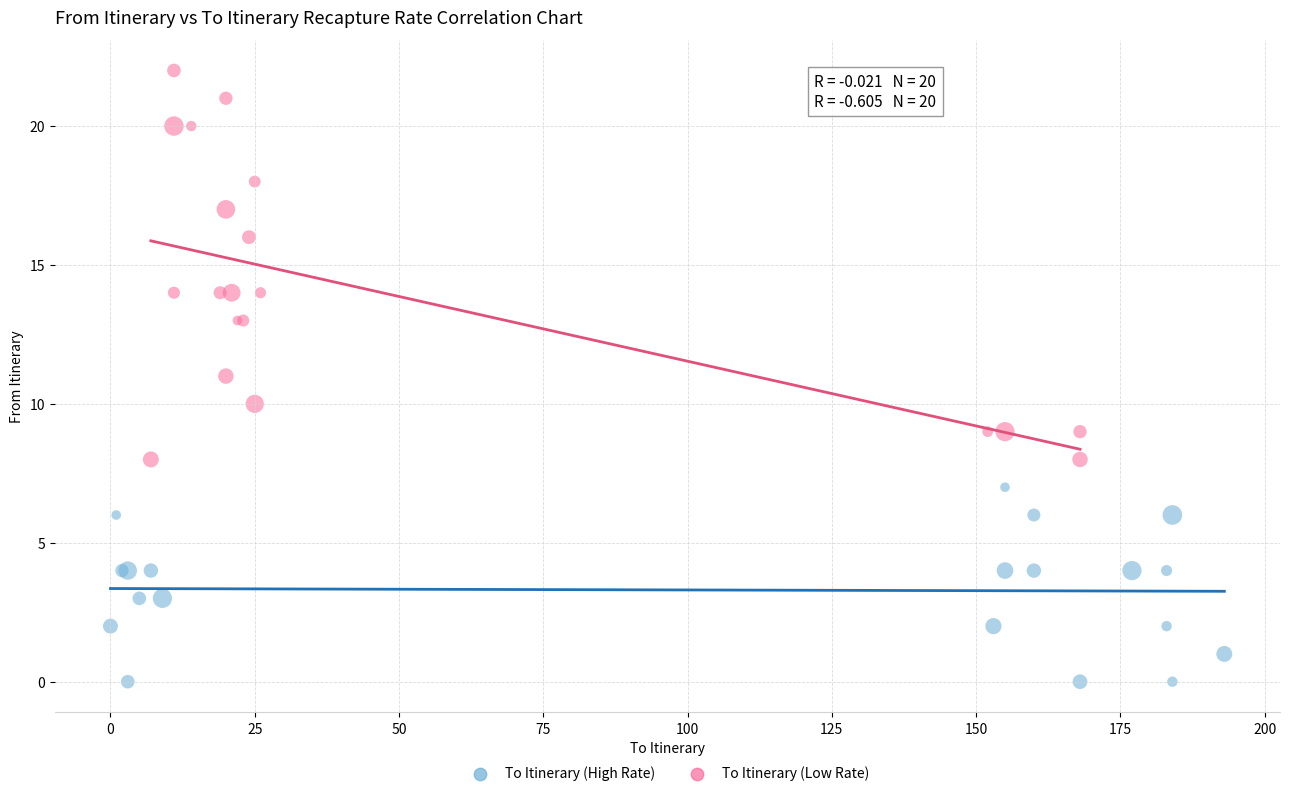

Which series reaches the minimum Y coordinate?

To Itinerary (High Rate)